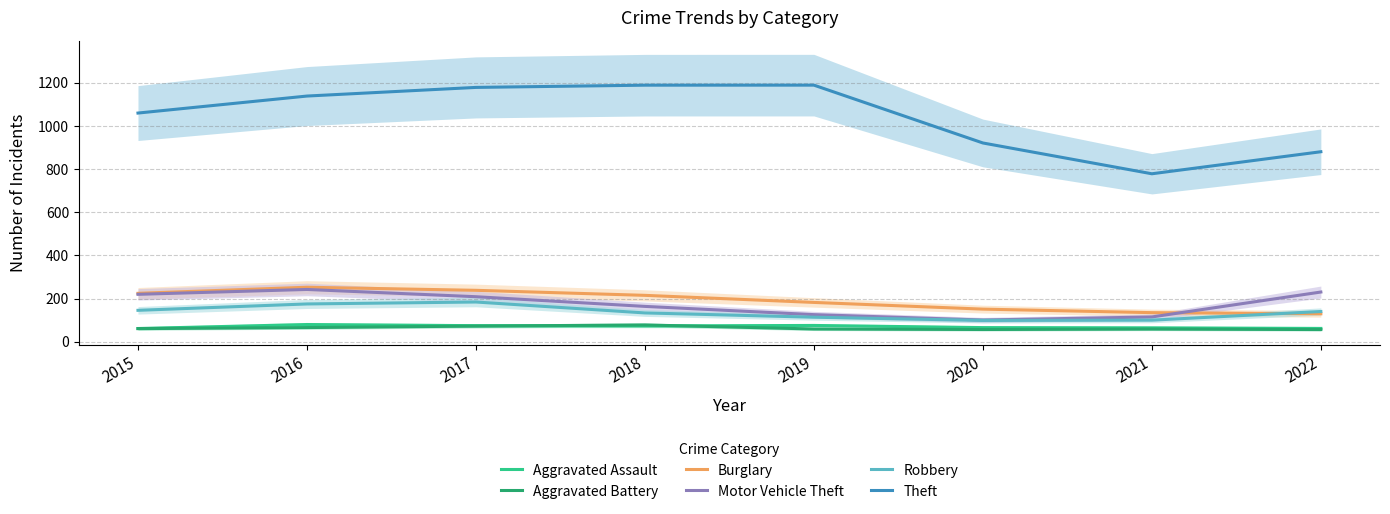

At which label does Motor Vehicle Theft first exceed 208?

2015